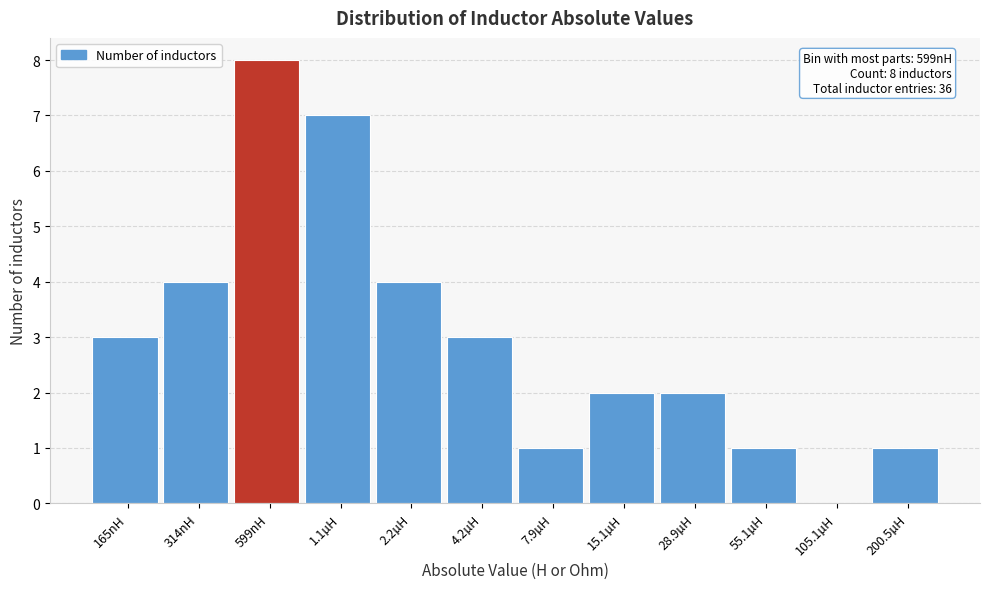

Reading left to right, transcribe all the data shown in this chart.

165nH=3	314nH=4	599nH=8	1.1µH=7	2.2µH=4	4.2µH=3	7.9µH=1	15.1µH=2	28.9µH=2	55.1µH=1	105.1µH=0	200.5µH=1